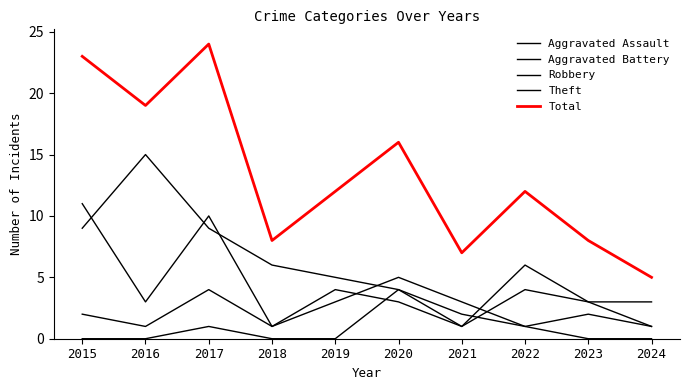

True or false: Theft and Total cross at least once.

False